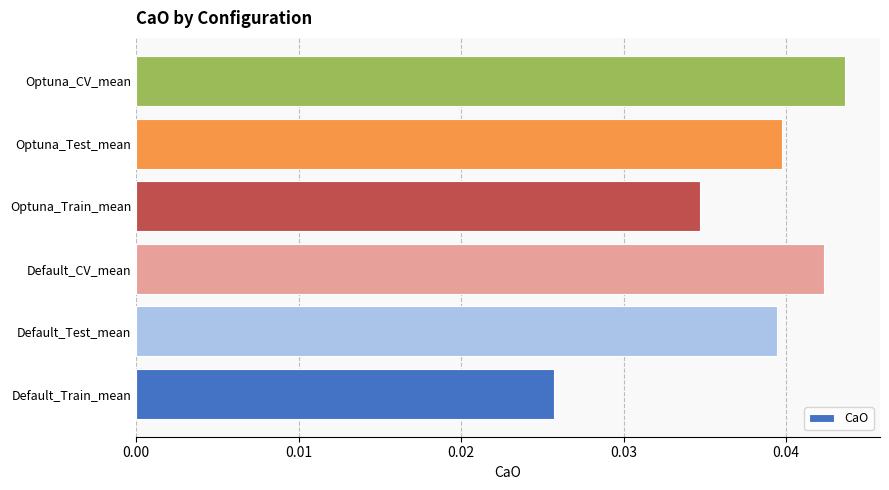

True or false: the data shows 0.1 at Optuna_CV_mean.

False